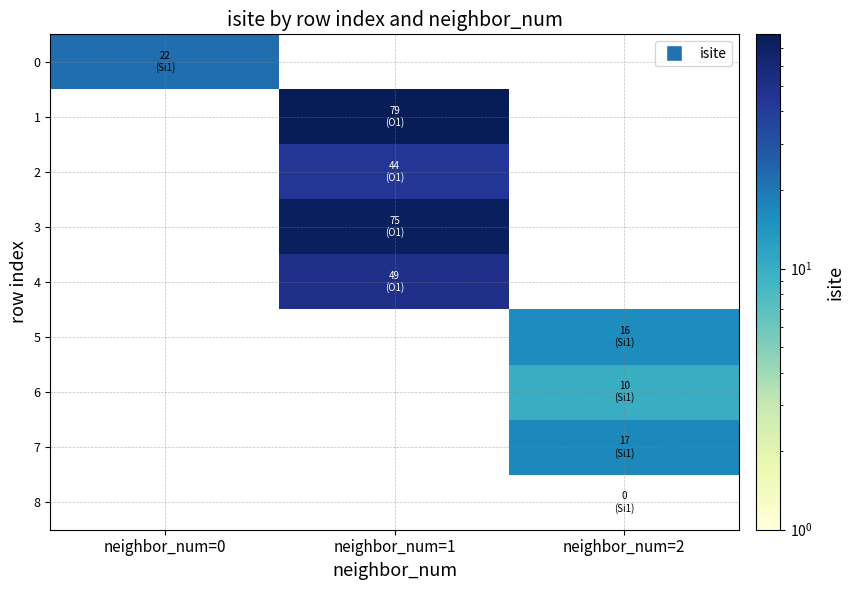

How many series are shown in this chart?

9